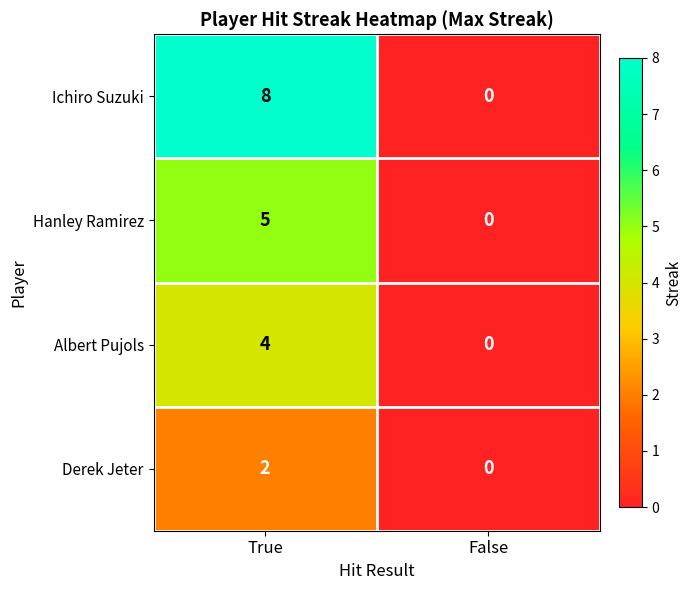

Reading left to right, transcribe all the data shown in this chart.

Ichiro Suzuki: 8	0
Hanley Ramirez: 5	0
Albert Pujols: 4	0
Derek Jeter: 2	0